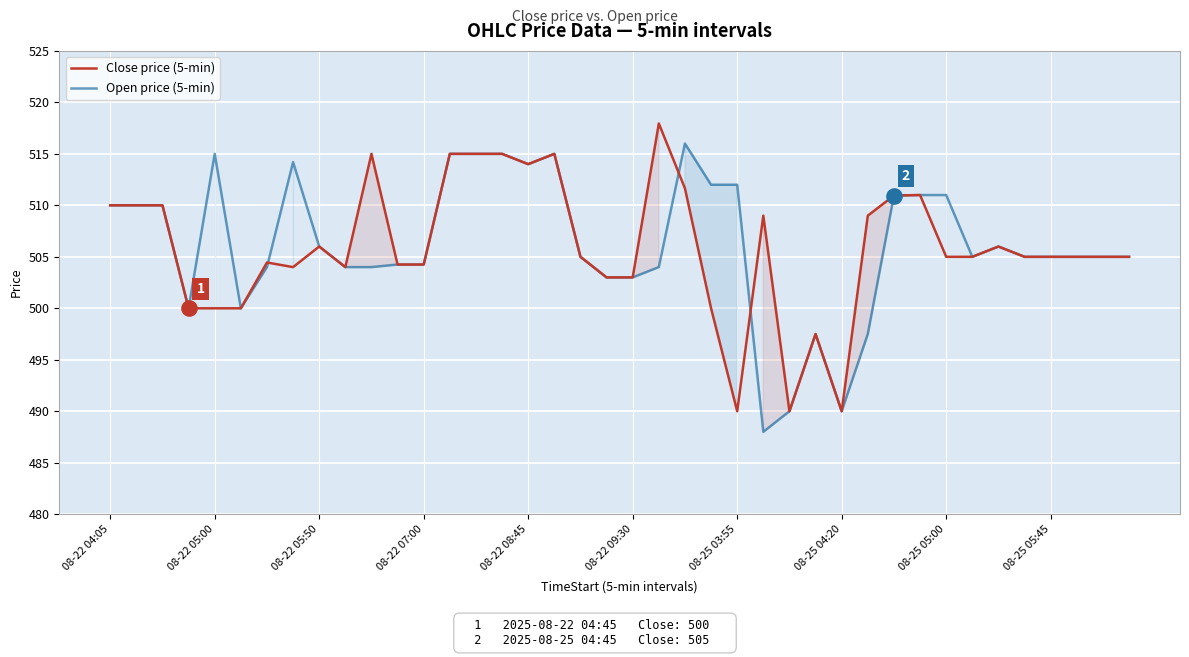

What is the total value across all series at 14?

1030.0